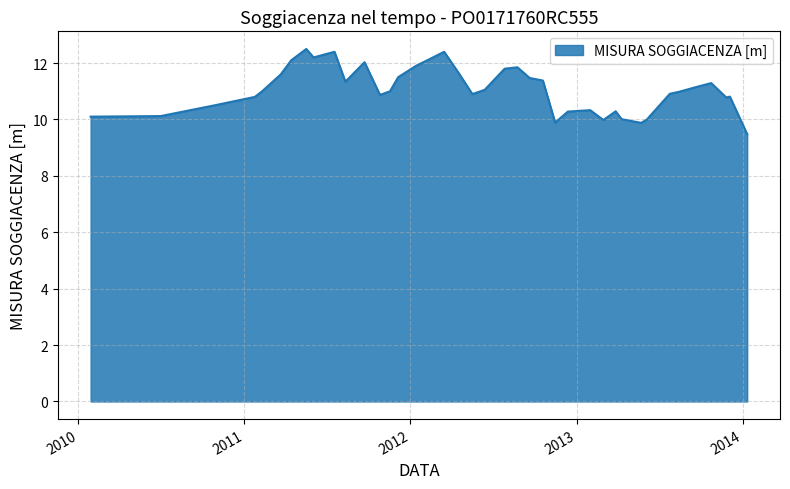

What is the difference between the maximum and minimum values?

3.0